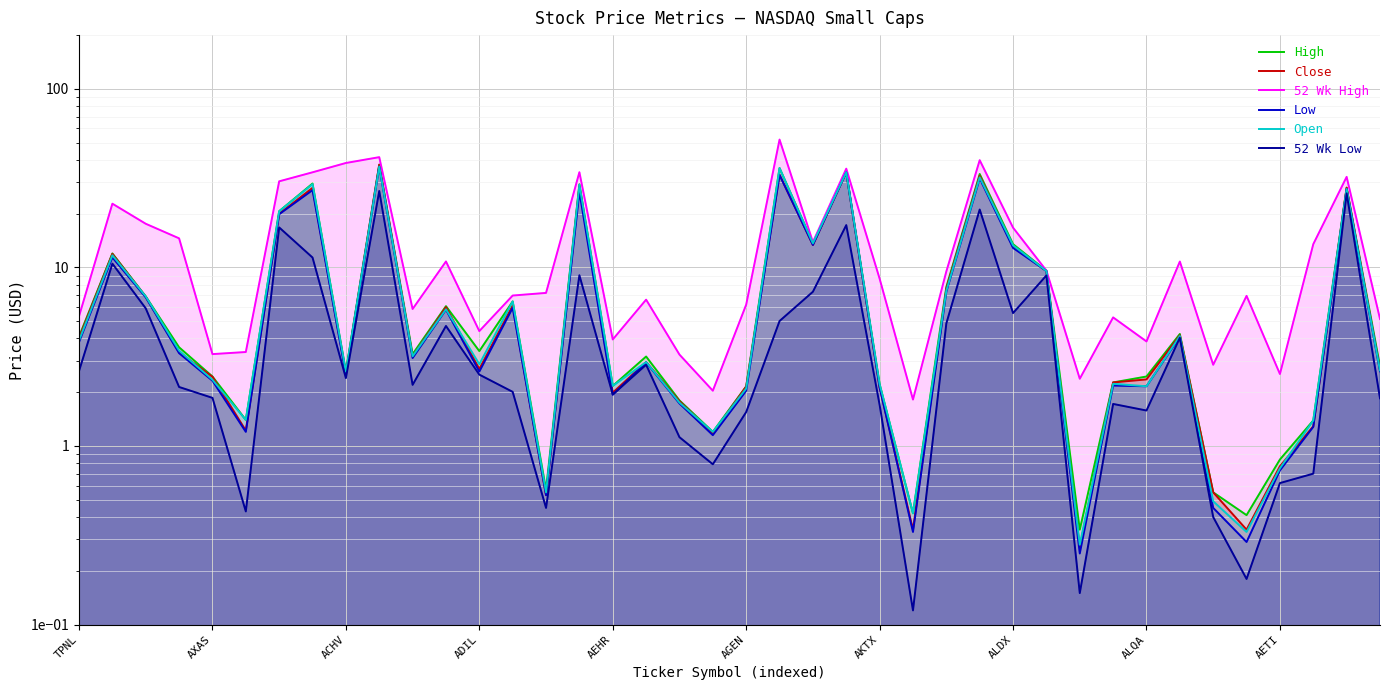

True or false: Low has a value of 6.2 at 29.

False